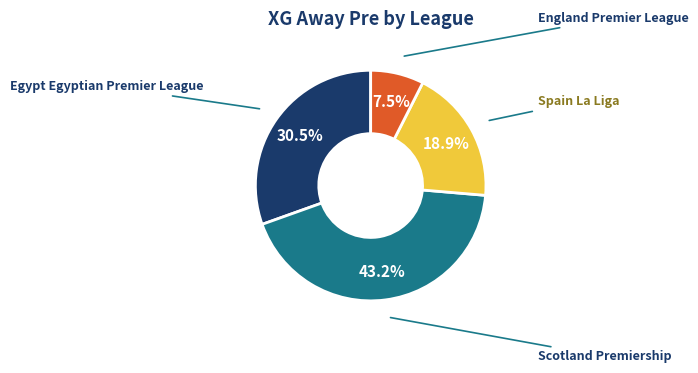

What is the largest slice in the pie chart?

Scotland Premiership